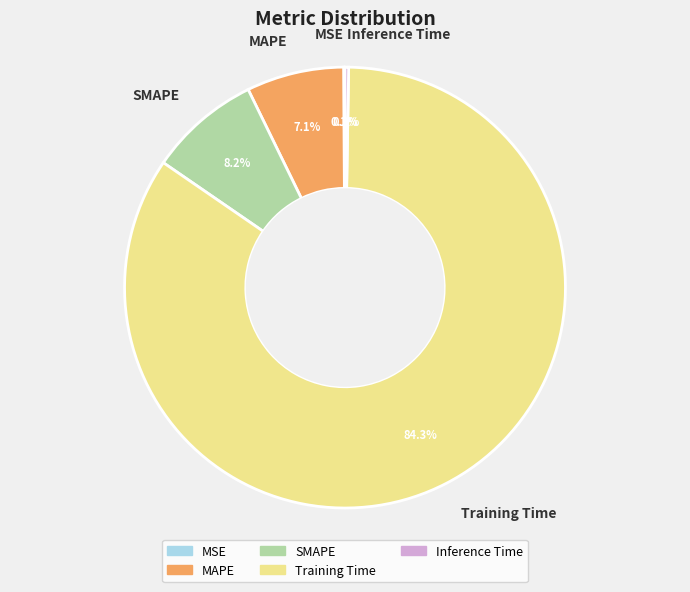

To the nearest percent, what portion does Training Time represent?

84%